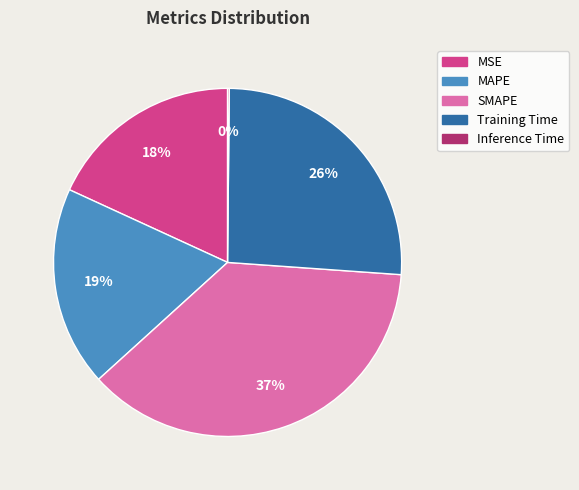

What is the largest slice in the pie chart?

SMAPE